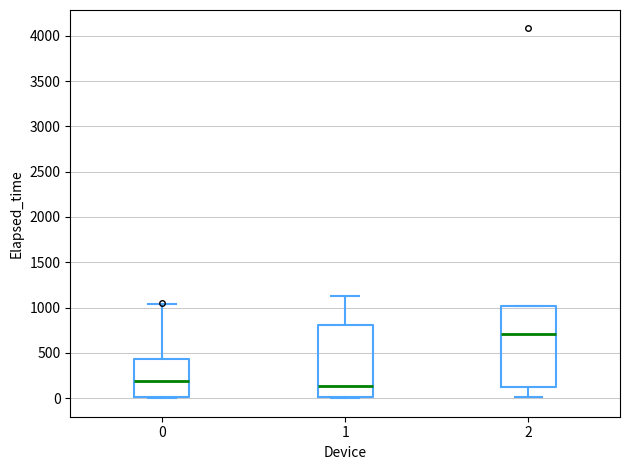

Reading left to right, transcribe this box plot: for each box, give where its median line is, the range the box spans, and where its two whiskers end, as read against the y-axis. The values are not printed on the chart, so give them approximately, as read against the axis.

0: median 200, box 0 to 450, whiskers 0 (just below the box's lower edge) to 1050
1: median 150, box 0 to 800, whiskers 0 to 1150
2: median 700, box 100 to 1000, whiskers 0 to 1000